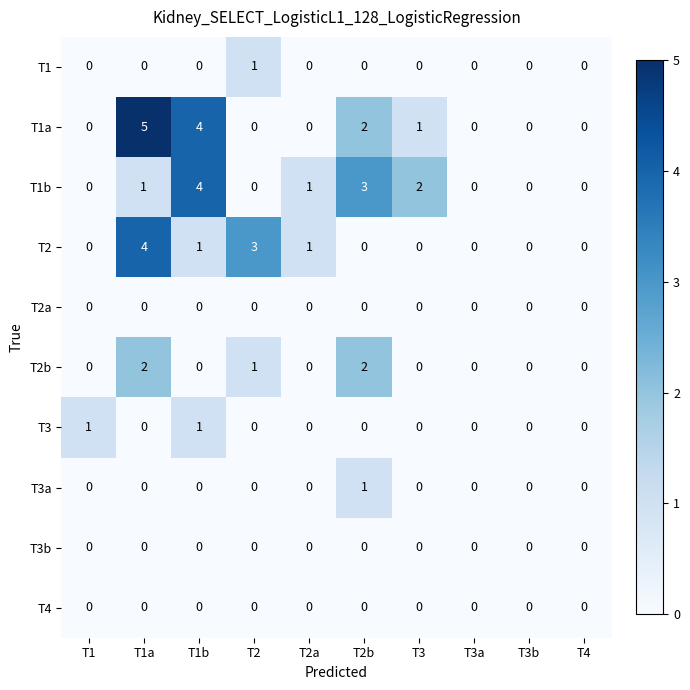

What is the maximum value shown in the chart?

5